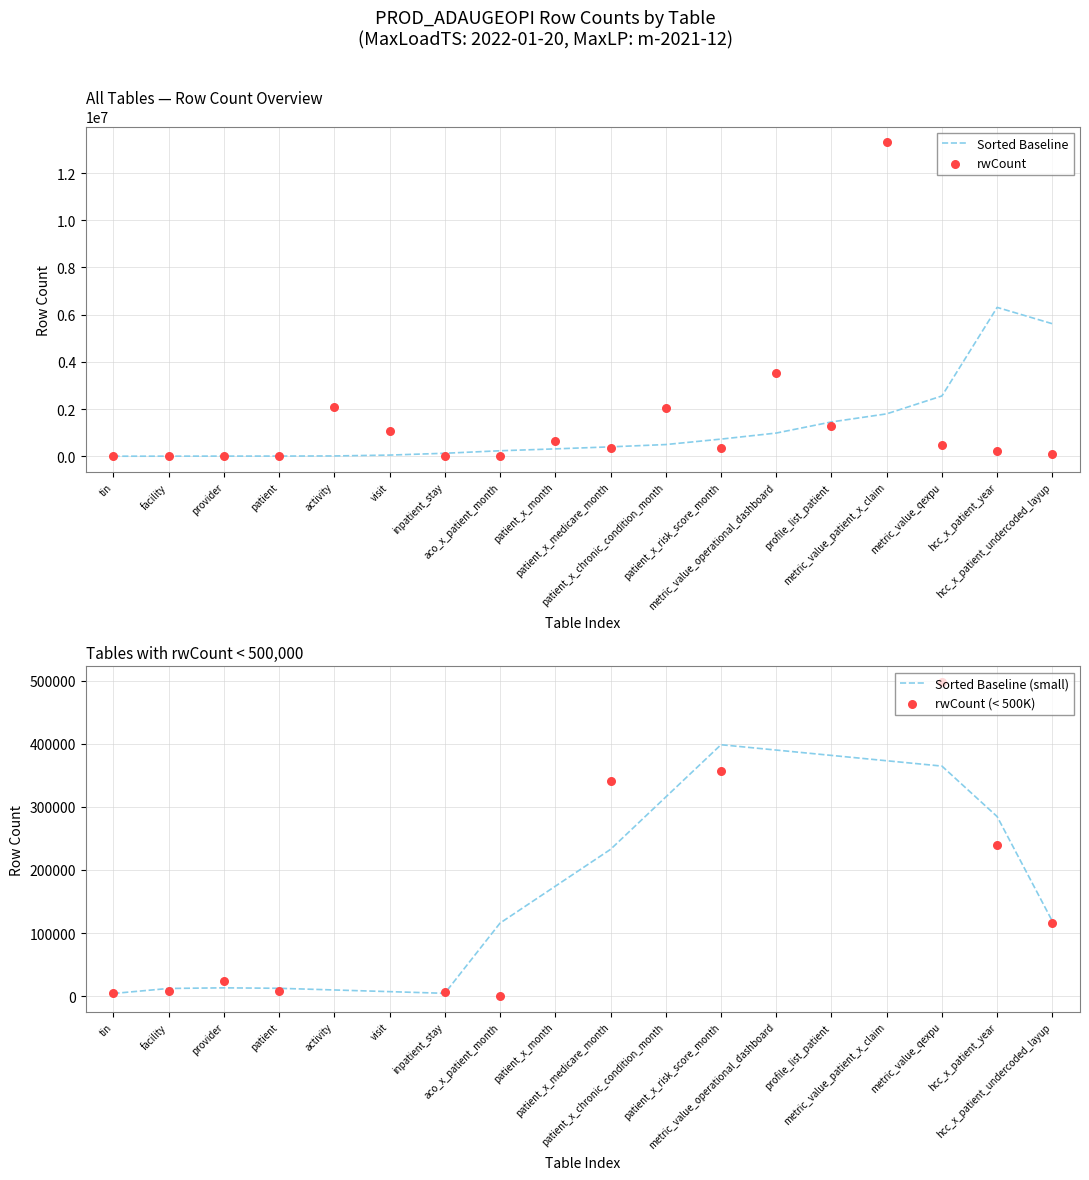

Approximately how many times larger is the value at activity compared to provider?

87.0